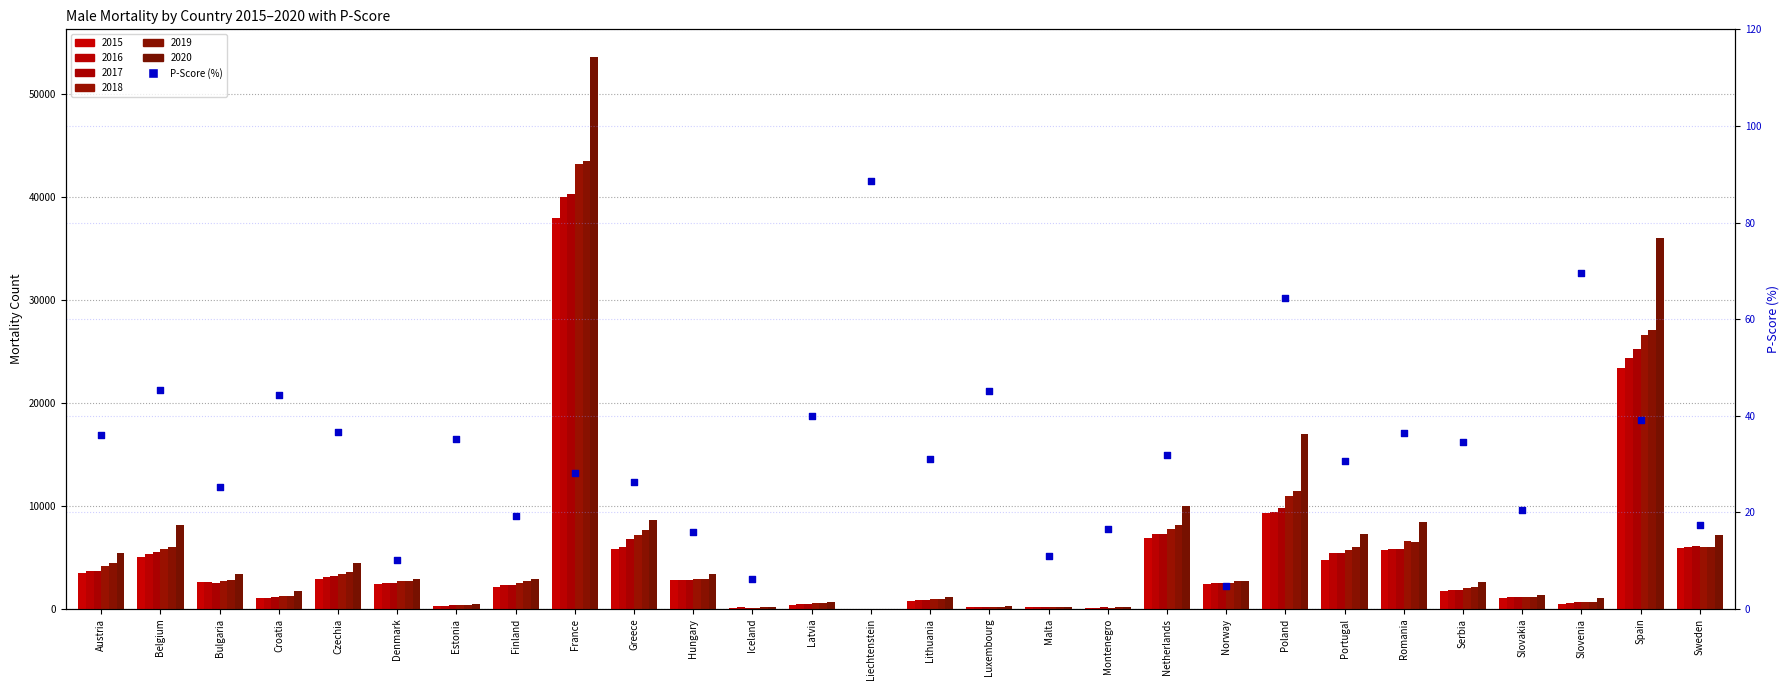

Approximately how many times larger is the value at Finland compared to Slovakia?

0.9